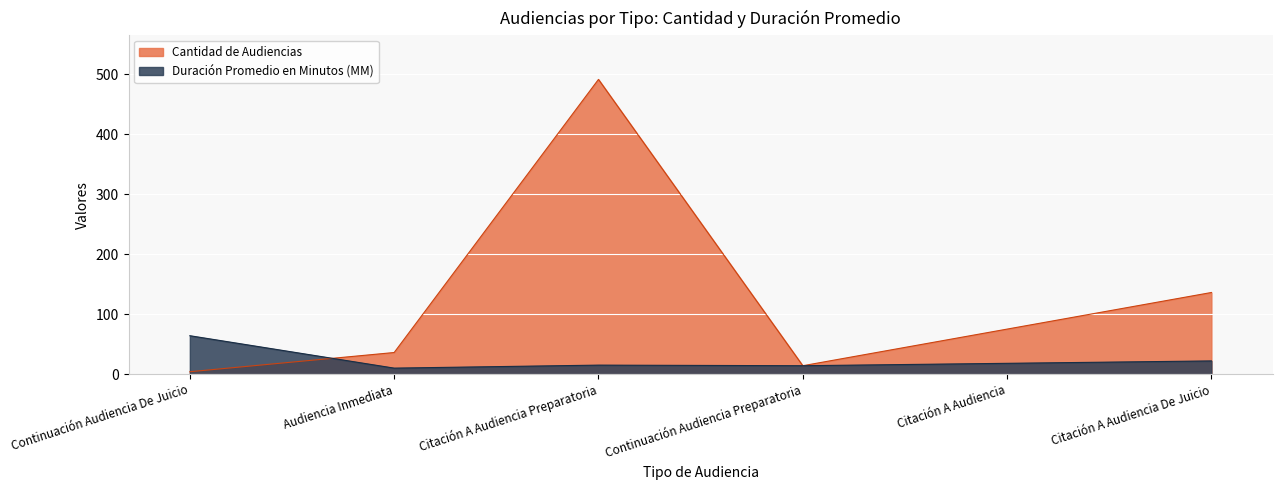

What is the maximum value shown in the chart?

491